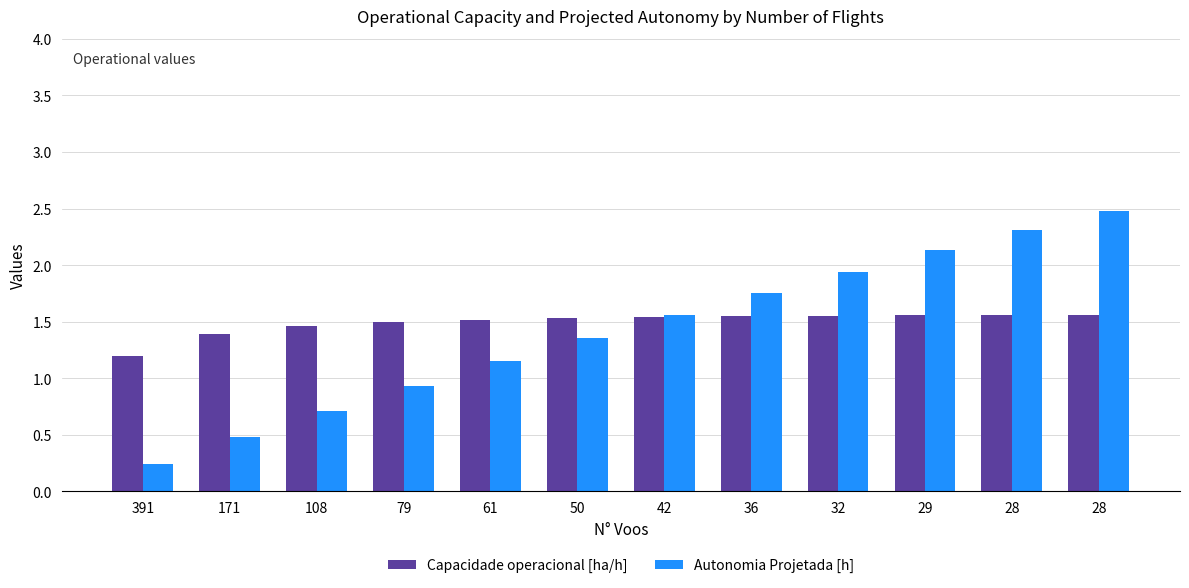

Rank the series at 29 from highest to lowest value.

Autonomia Projetada [h], Capacidade operacional [ha/h]